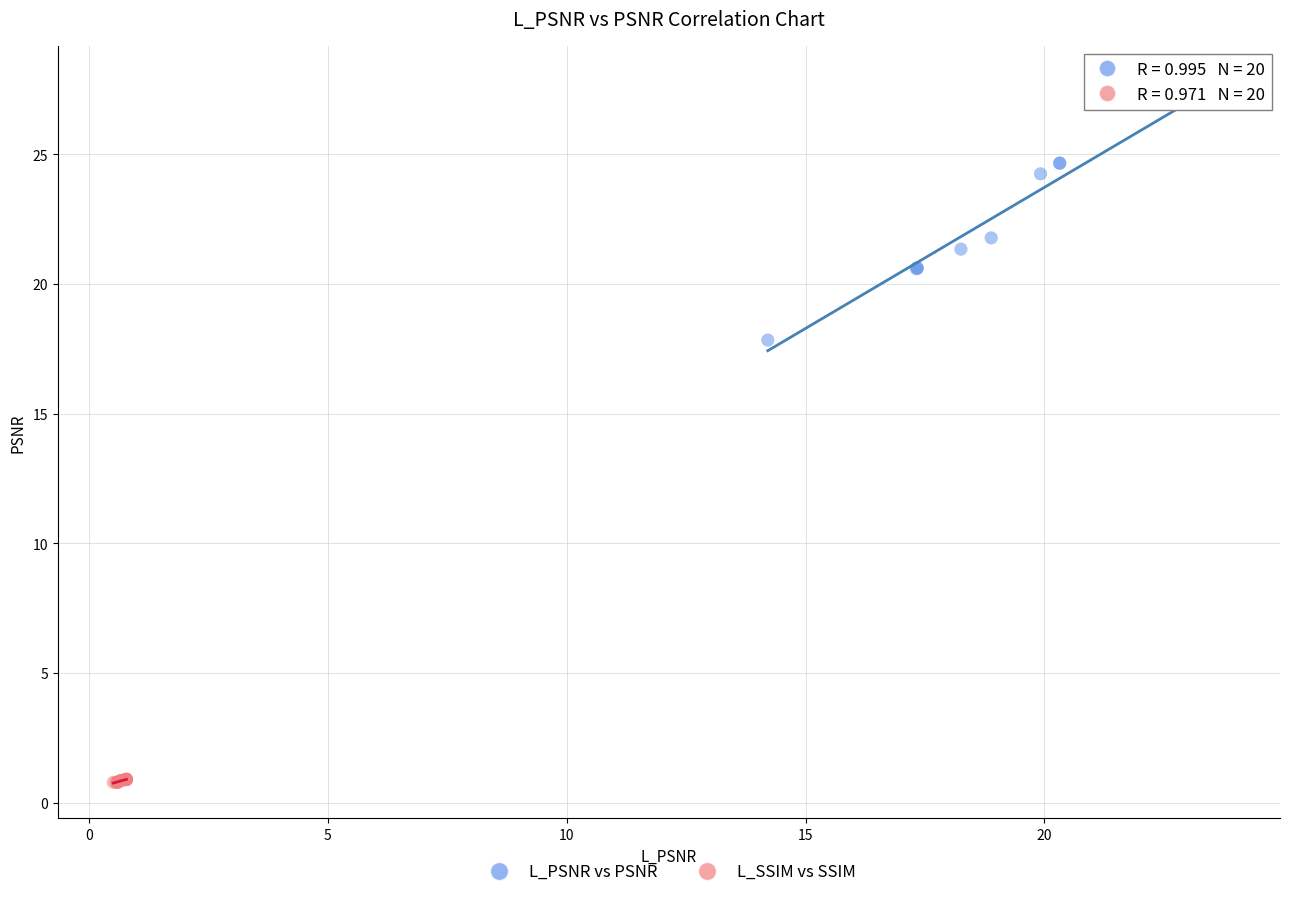

Which series contains the lowest Y value?

L_SSIM vs SSIM